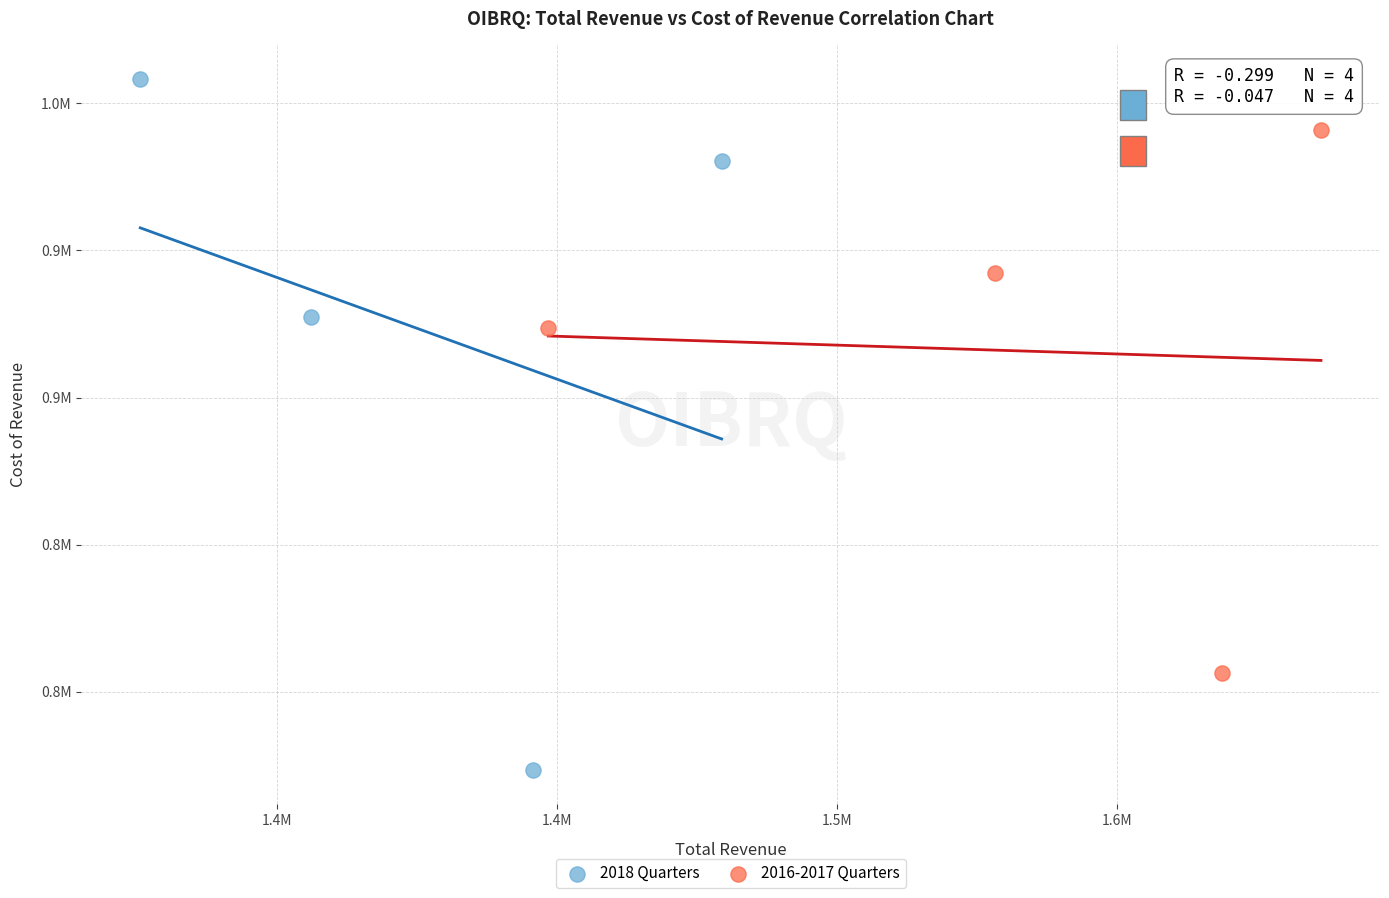

Which series contains the lowest Y value?

2018 Quarters